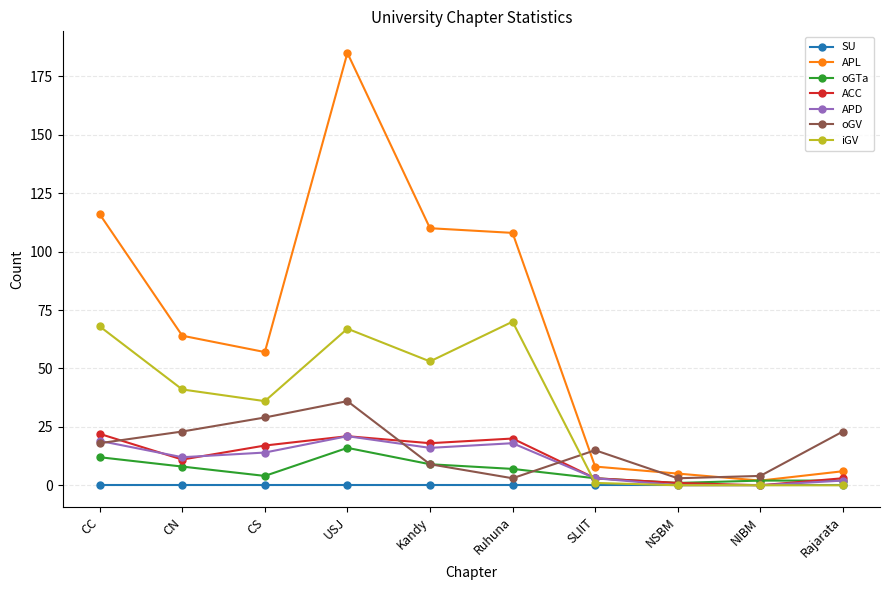

What is the difference between the maximum and second lowest values in the oGTa series?

14